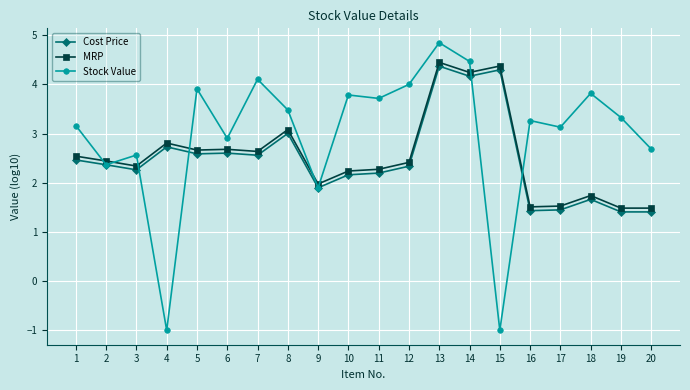

True or false: MRP has more than 2 interior local peaks.

True